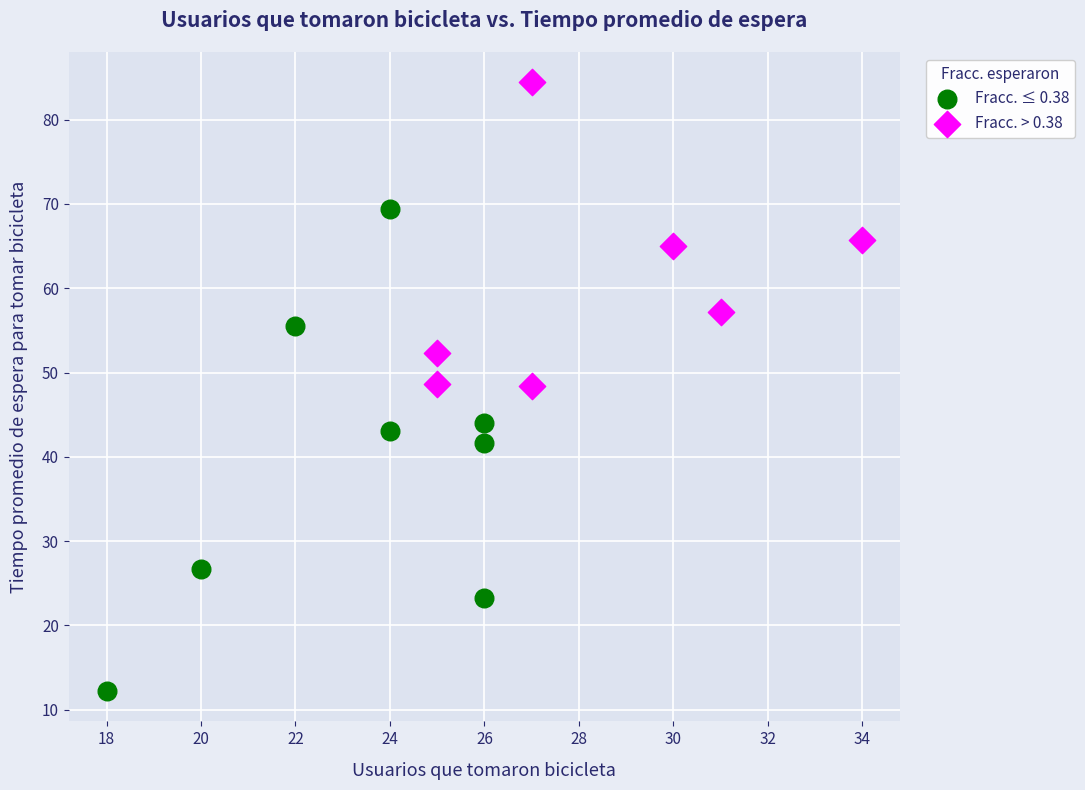

Which series contains the lowest Y value?

Fracc. ≤ 0.38